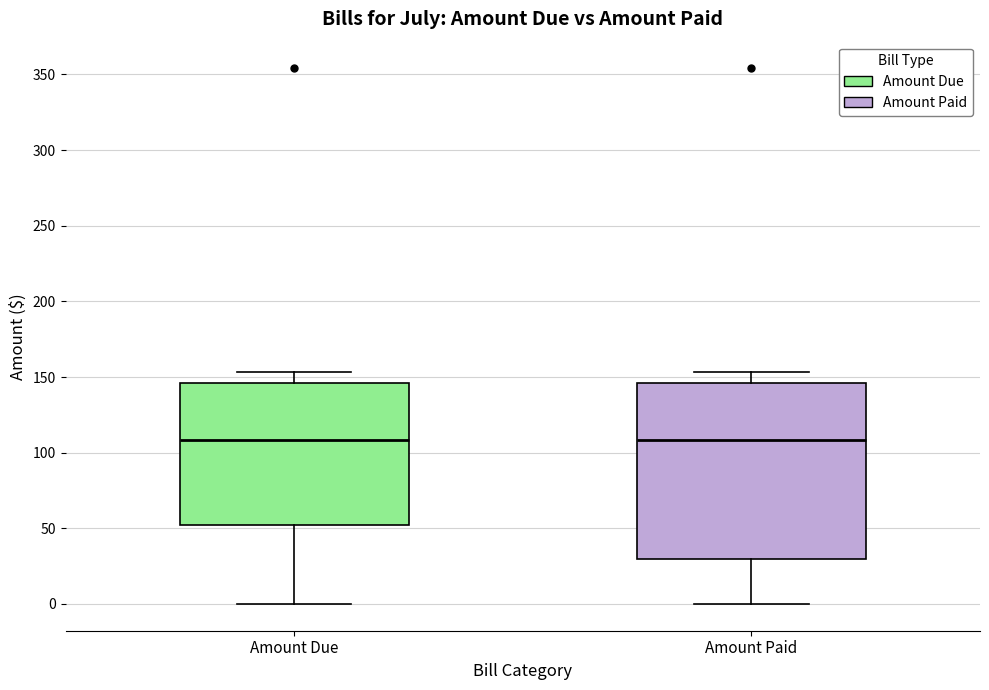

Comparing the boxes themselves (not the whiskers), which one is the tallest?

Amount Paid